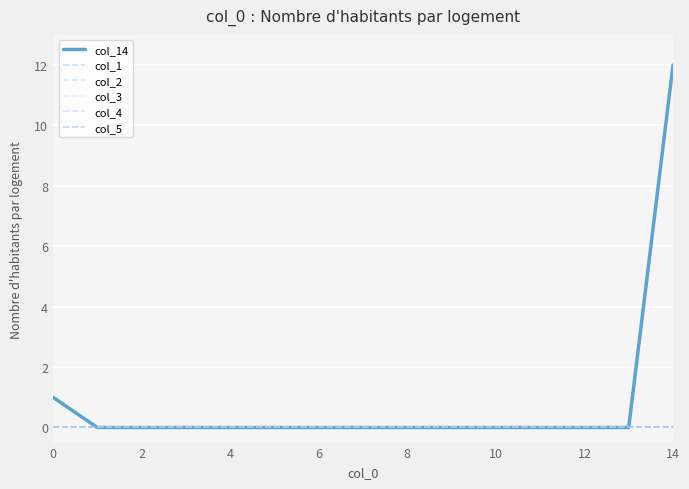

Which series has the largest range (max minus min)?

col_14